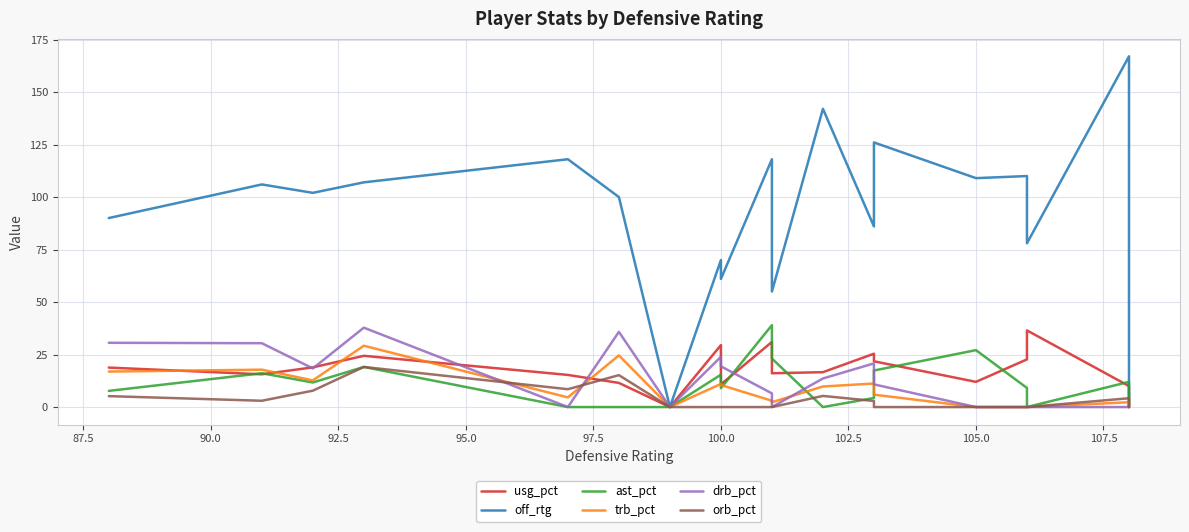

The value of ast_pct at 90.0 is 11.7. True or false?

True